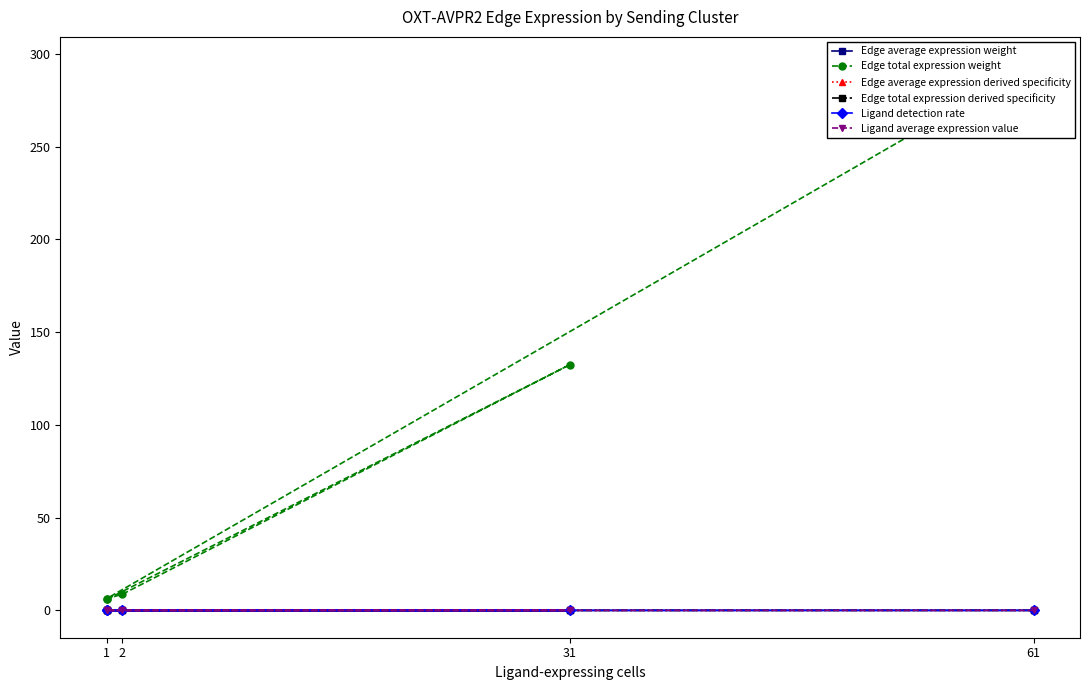

Is the value of Edge average expression derived specificity at 2 greater than the value of Ligand detection rate at 1?

No